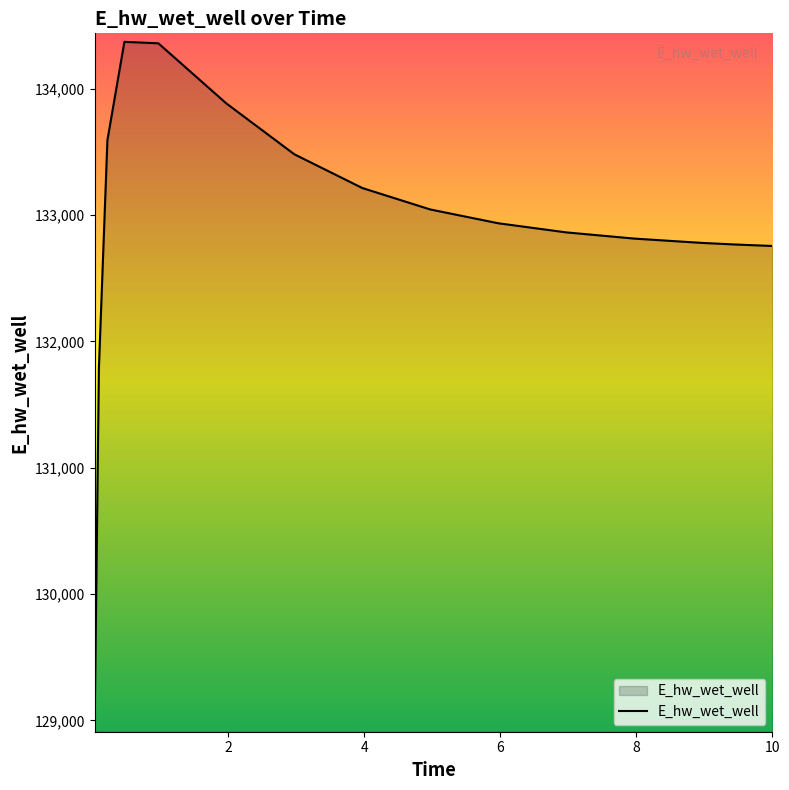

What is the difference between the maximum and minimum values?

5396.8